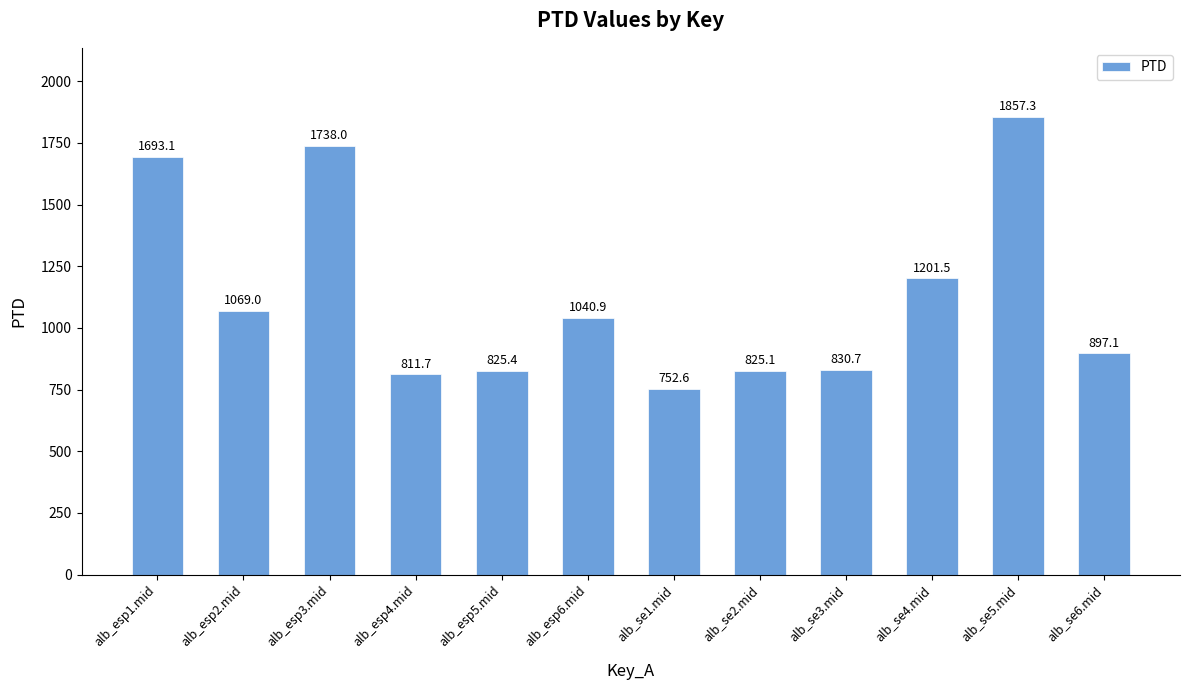

The chart shows a value of 226.9 at alb_se3.mid. True or false?

False